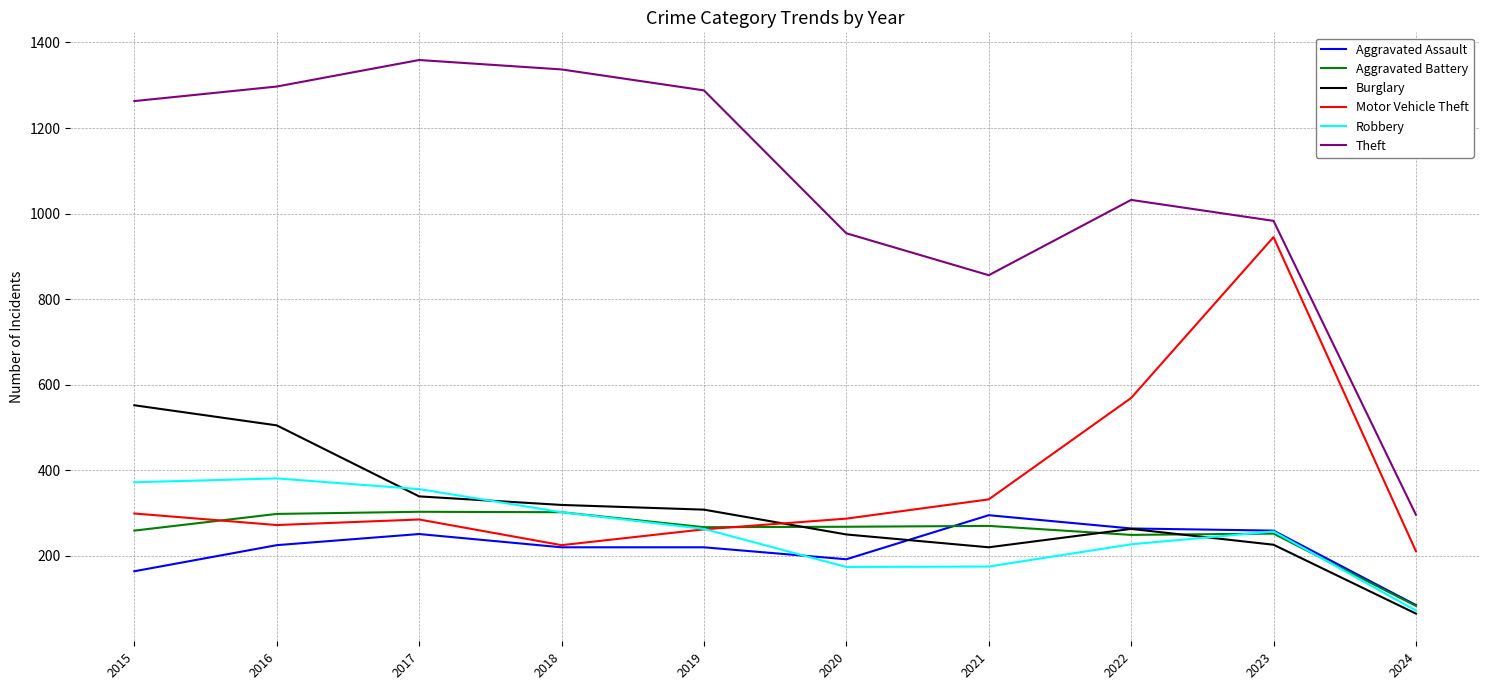

What are all the series names shown in the legend?

Aggravated Assault, Aggravated Battery, Burglary, Motor Vehicle Theft, Robbery, Theft